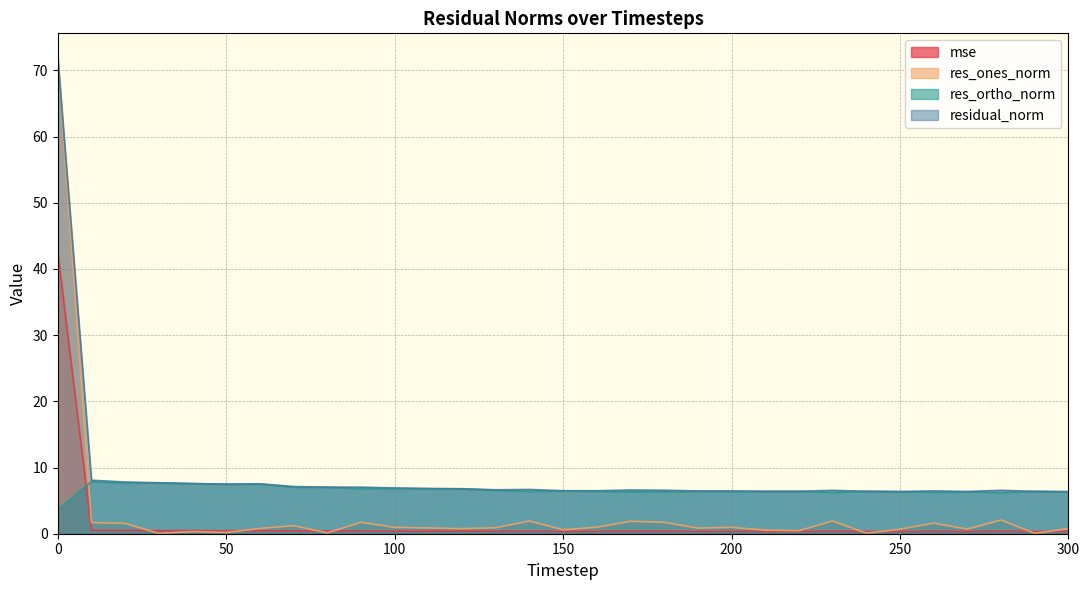

True or false: mse has a value of 0.3 at 290.

True